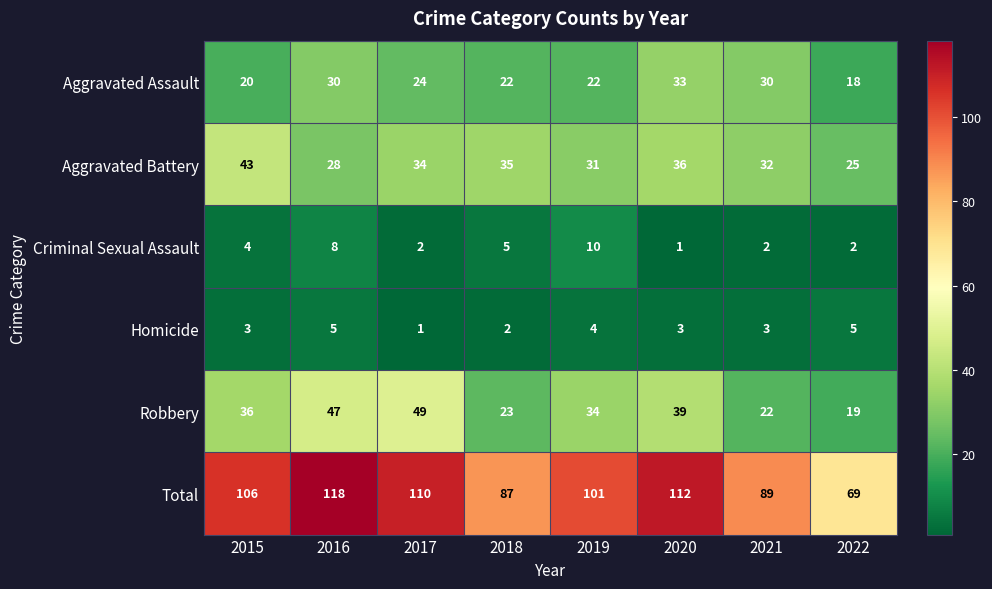

Is the value of Aggravated Assault at 2017 greater than the value of Criminal Sexual Assault at 2017?

Yes